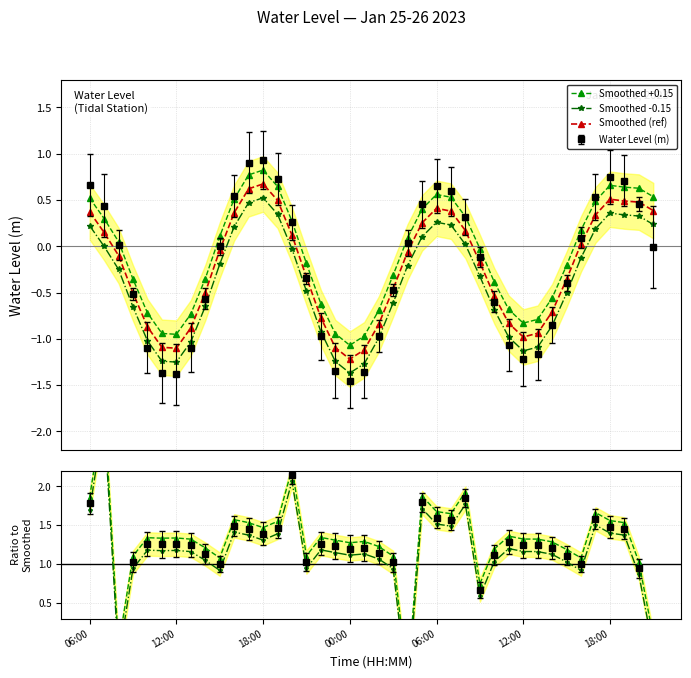

True or false: Smoothed (ref) and Ratio -0.08 cross at least once.

True